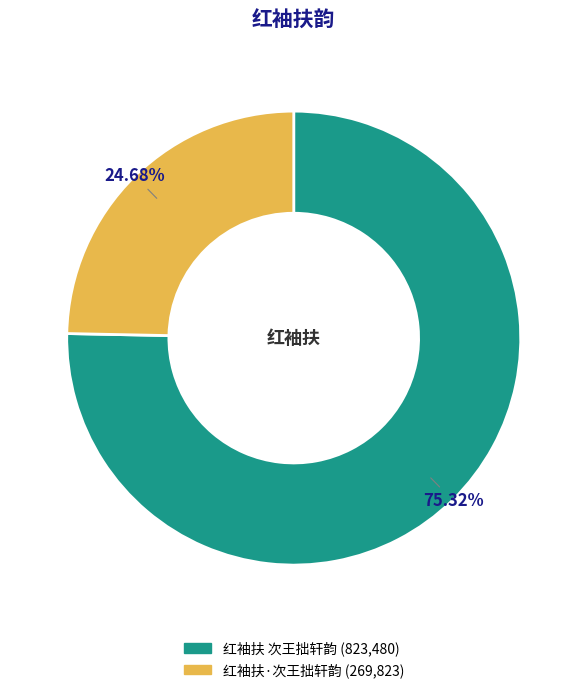

To the nearest percent, what is the difference between the 红袖扶 次王拙轩韵 and 红袖扶·次王拙轩韵 slice percentages?

51%